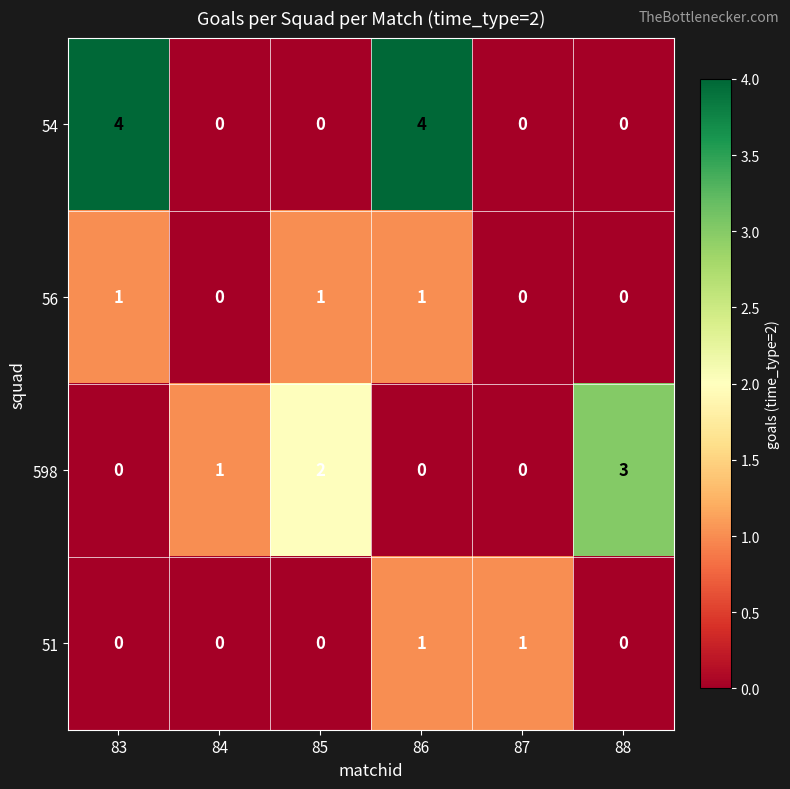

Between 85 and 87, which series saw the biggest shift?

598